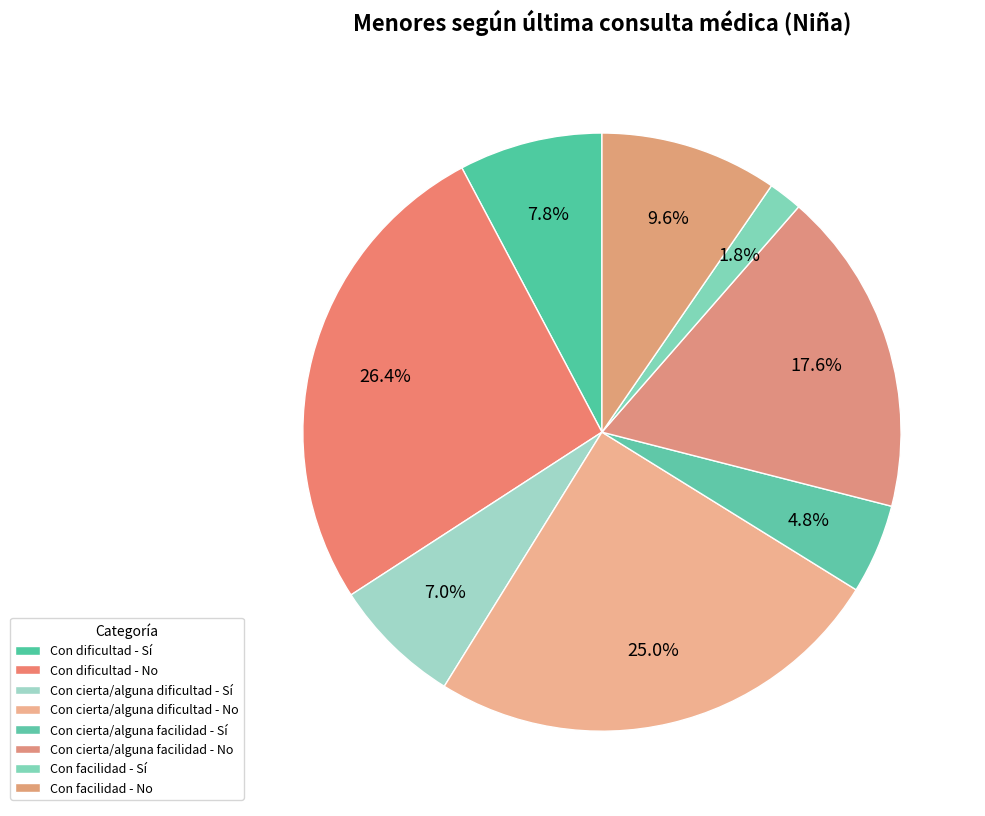

Is it true that Con dificultad - No is 14% of the pie?

False